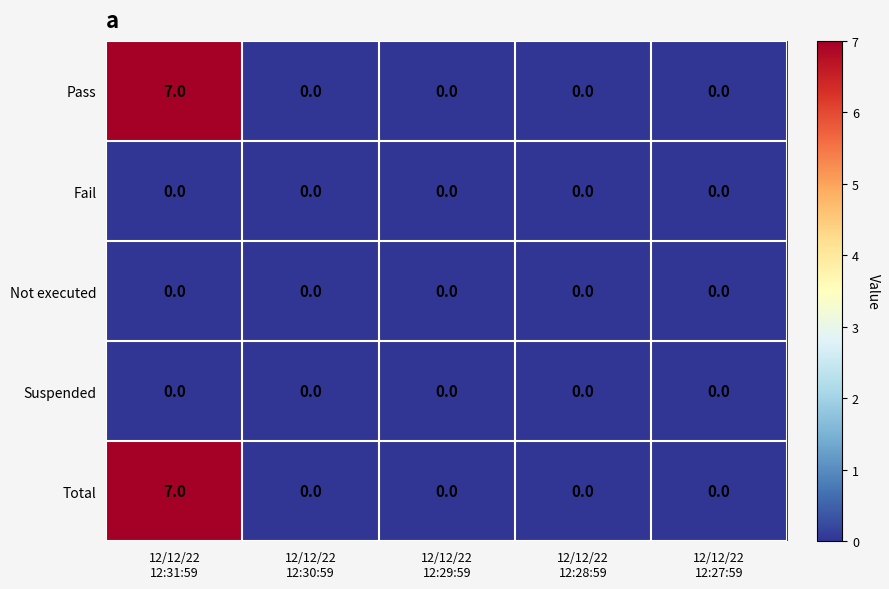

At which category is the sum across all series the highest?

12/12/22
12:31:59